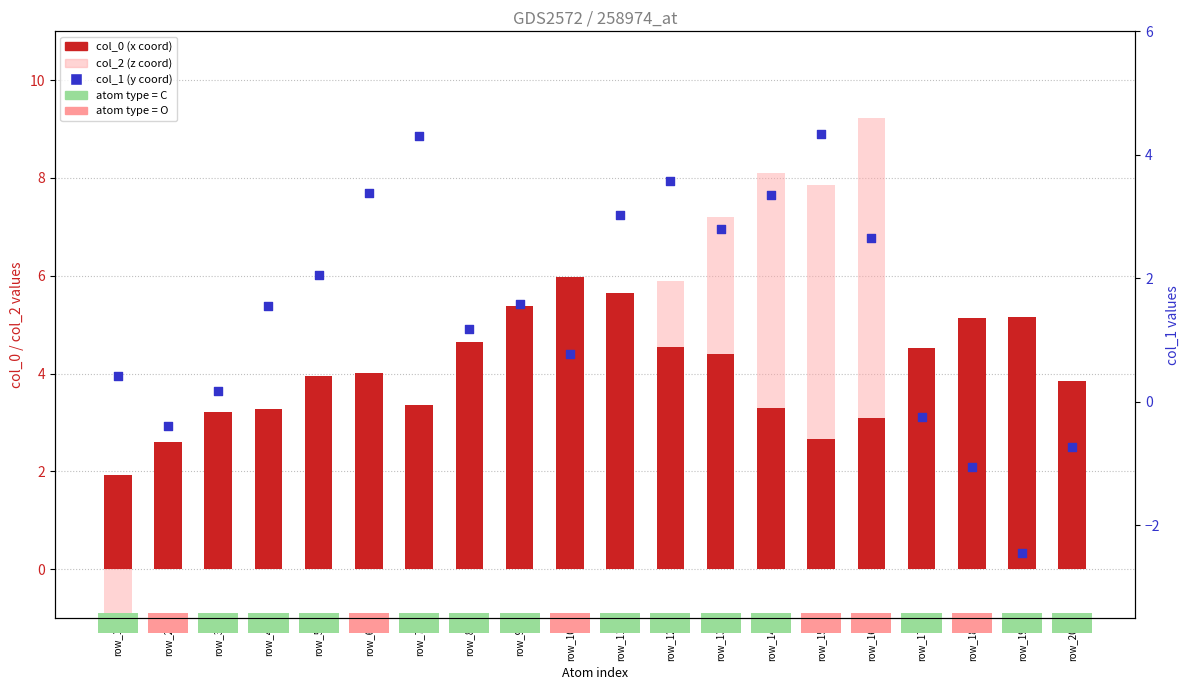

Is the value of col_0 (x coord) at row_1 greater than the value of col_1 (y coord) at row_20?

Yes